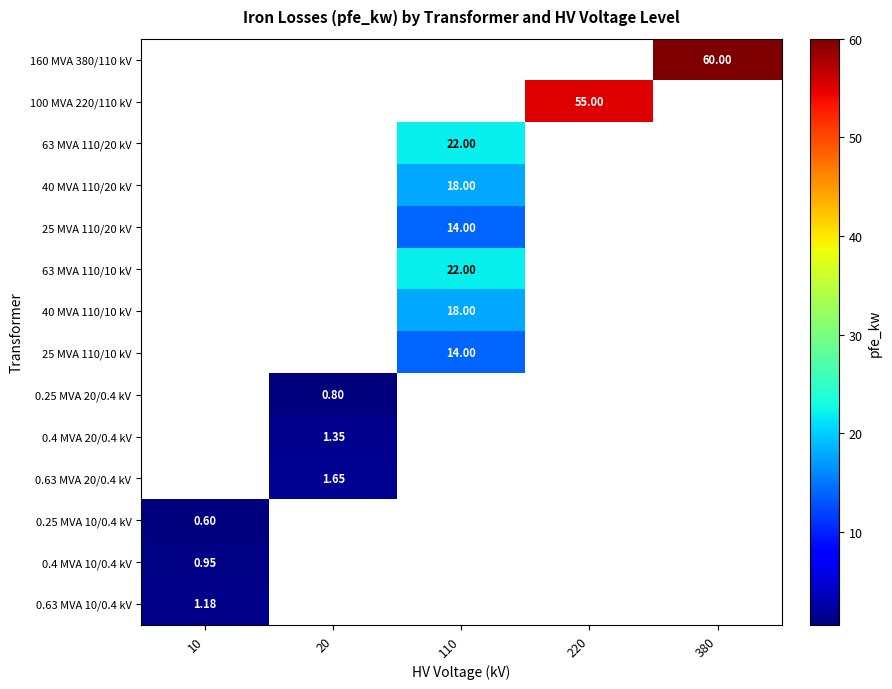

Which series has the widest spread of values?

0.25 MVA 10/0.4 kV